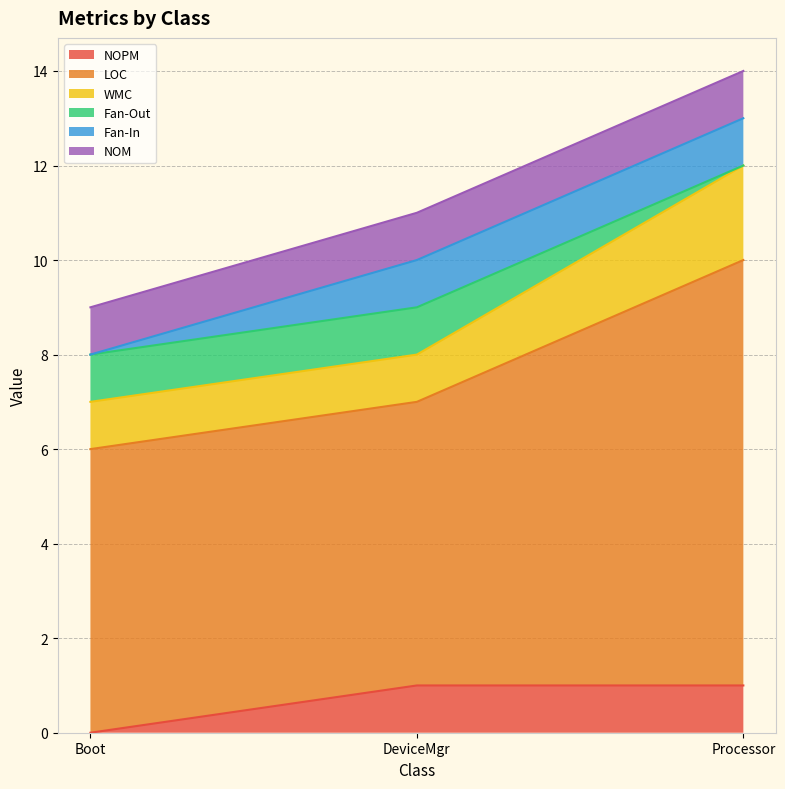

What are all the series names shown in the legend?

NOPM, LOC, WMC, Fan-Out, Fan-In, NOM